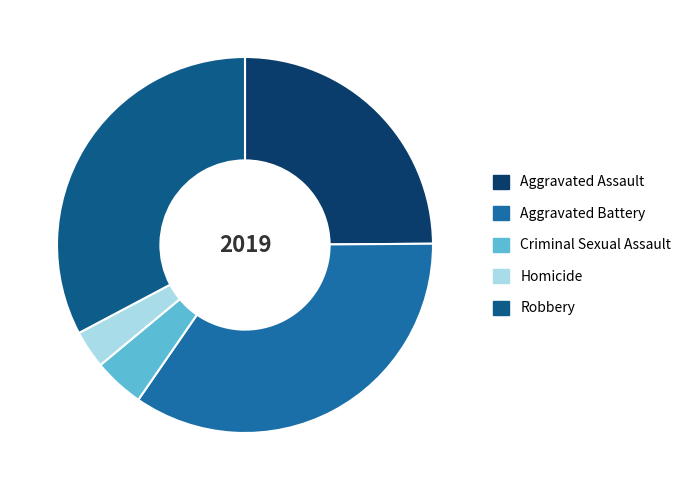

What is the smallest slice in the pie chart?

Homicide